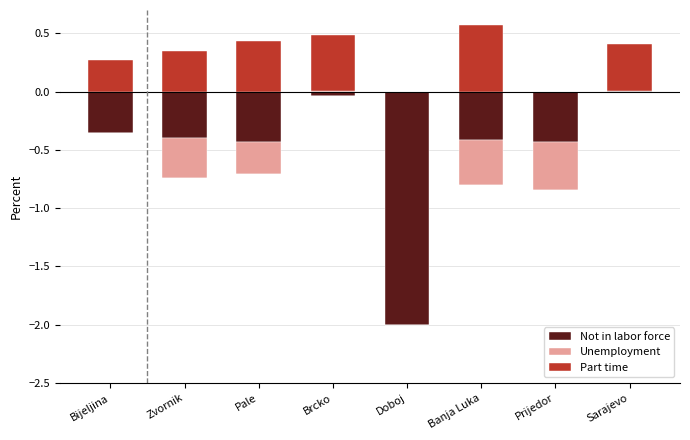

Which series has the largest total across all categories?

Part time